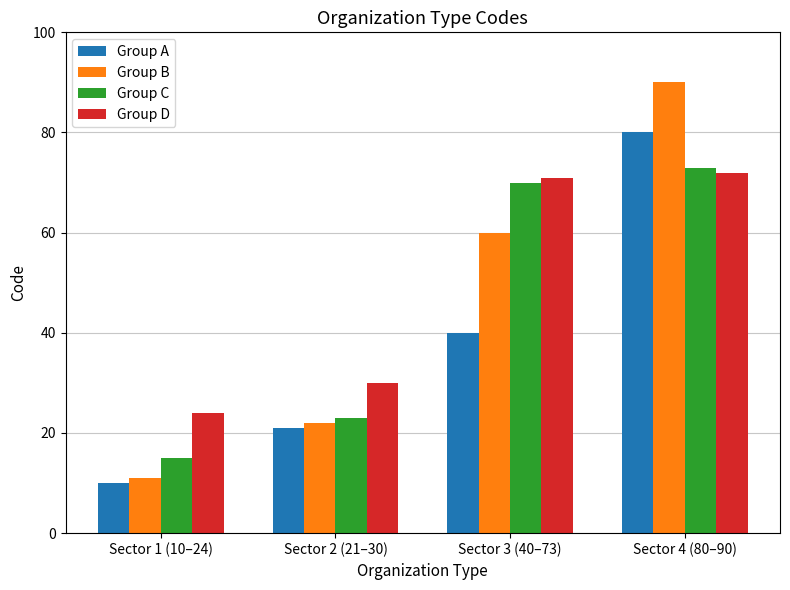

Count the Group A values in the range 21 to 80.

3